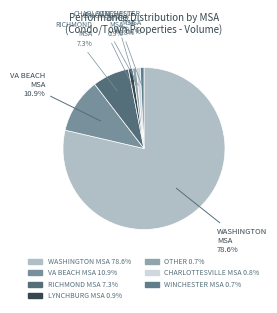

Count the number of slices in the pie.

7